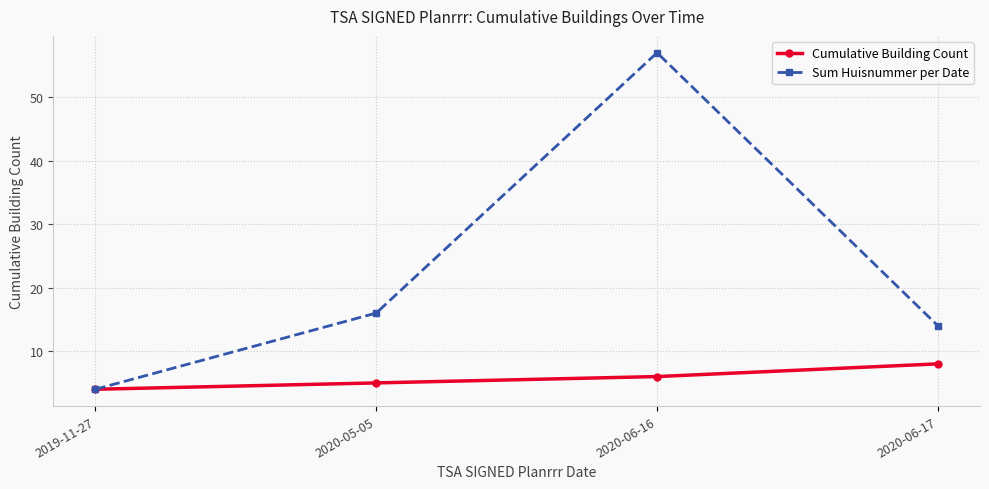

Reading right to left, extract all data points from this chart.

Cumulative Building Count: 2020-06-17=8	2020-06-16=6	2020-05-05=5	2019-11-27=4
Sum Huisnummer per Date: 2020-06-17=14	2020-06-16=57	2020-05-05=16	2019-11-27=4